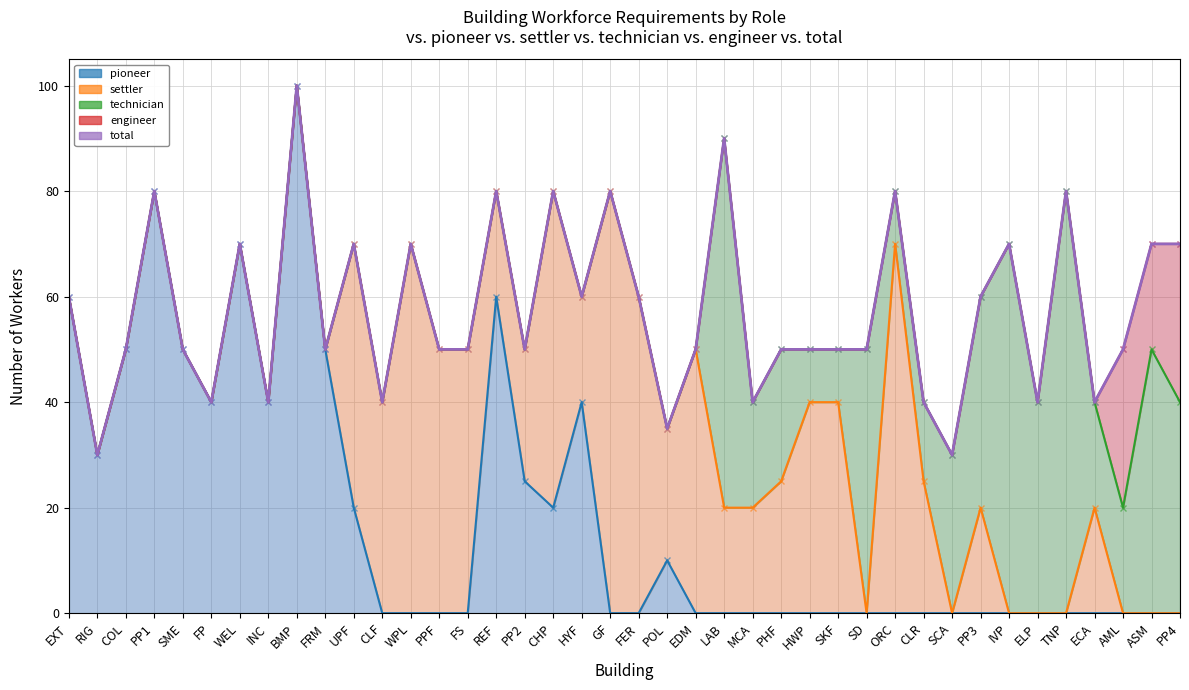

Where does the total series first go above 50?

EXT